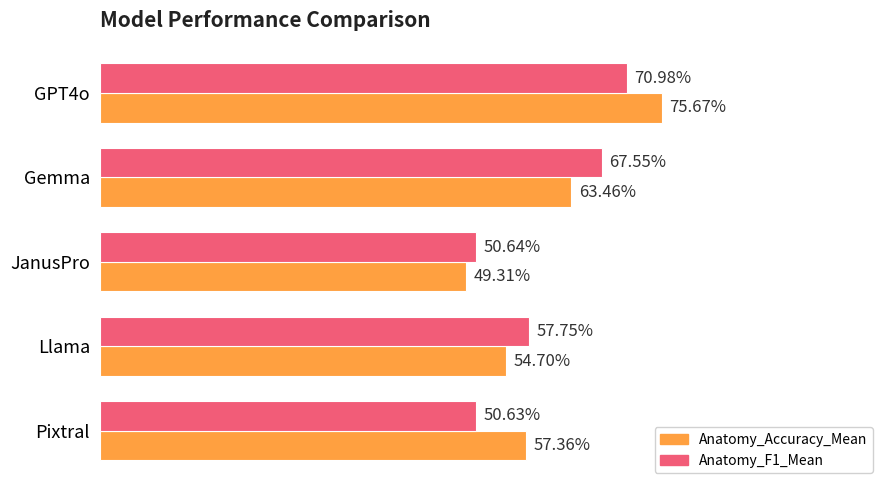

List the series in order of their peak value, highest first.

Anatomy_Accuracy_Mean, Anatomy_F1_Mean